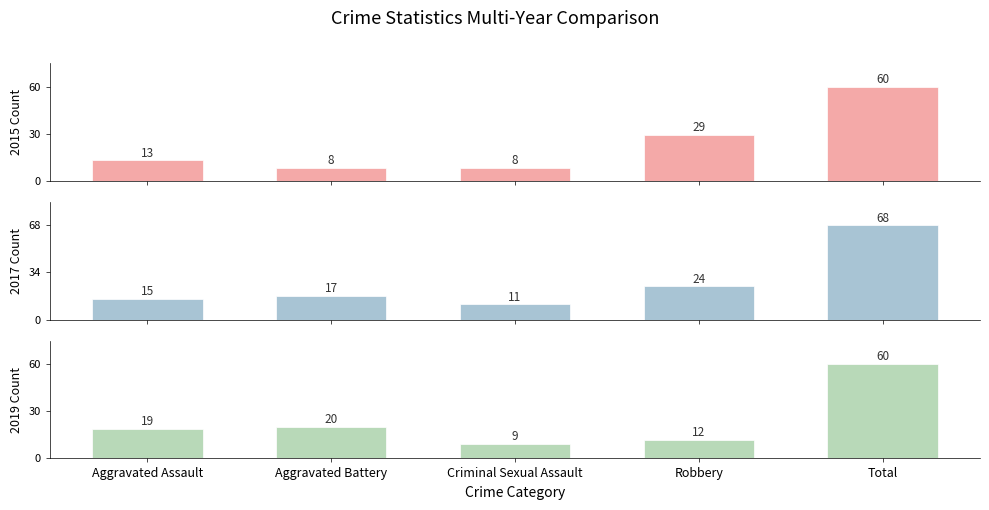

Read the 2017 value at Aggravated Battery, to the nearest 10.

20